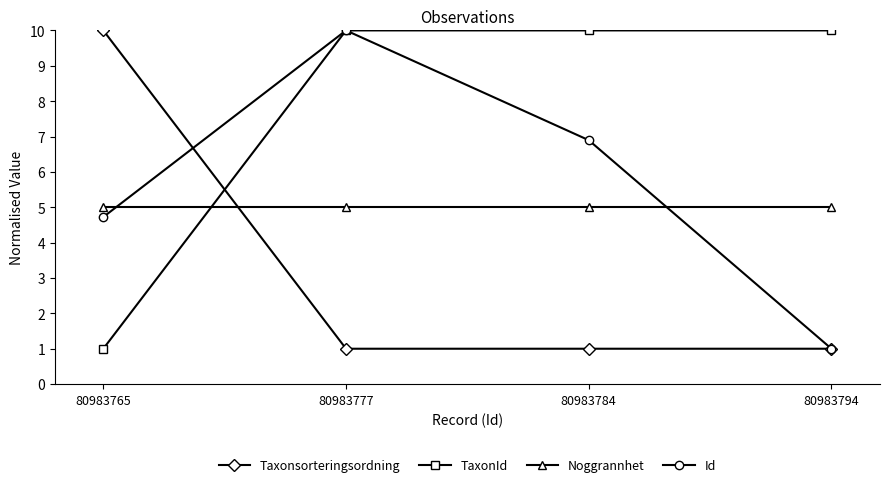

Between 80983777 and 80983794, which series saw the biggest shift?

Id